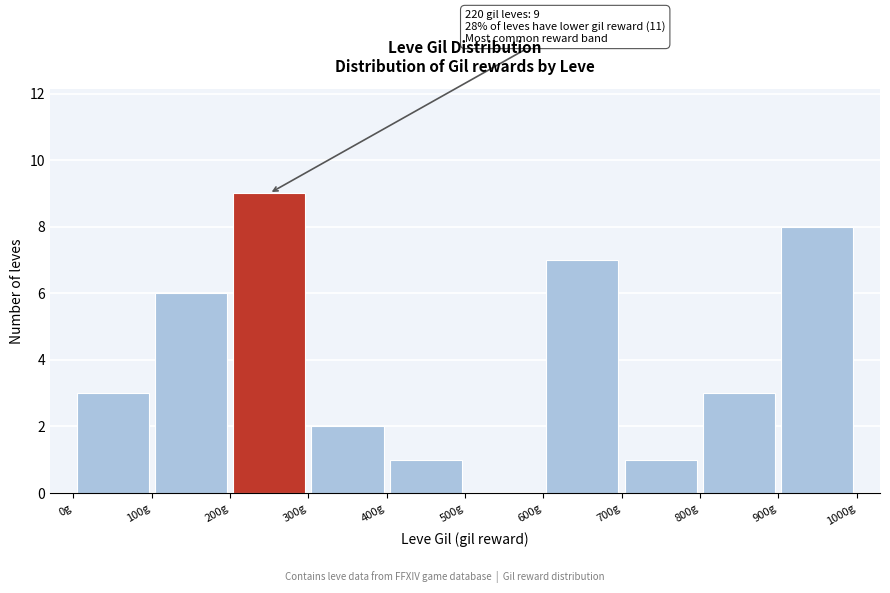

Which range on the x-axis has the tallest bar?

200 to 300